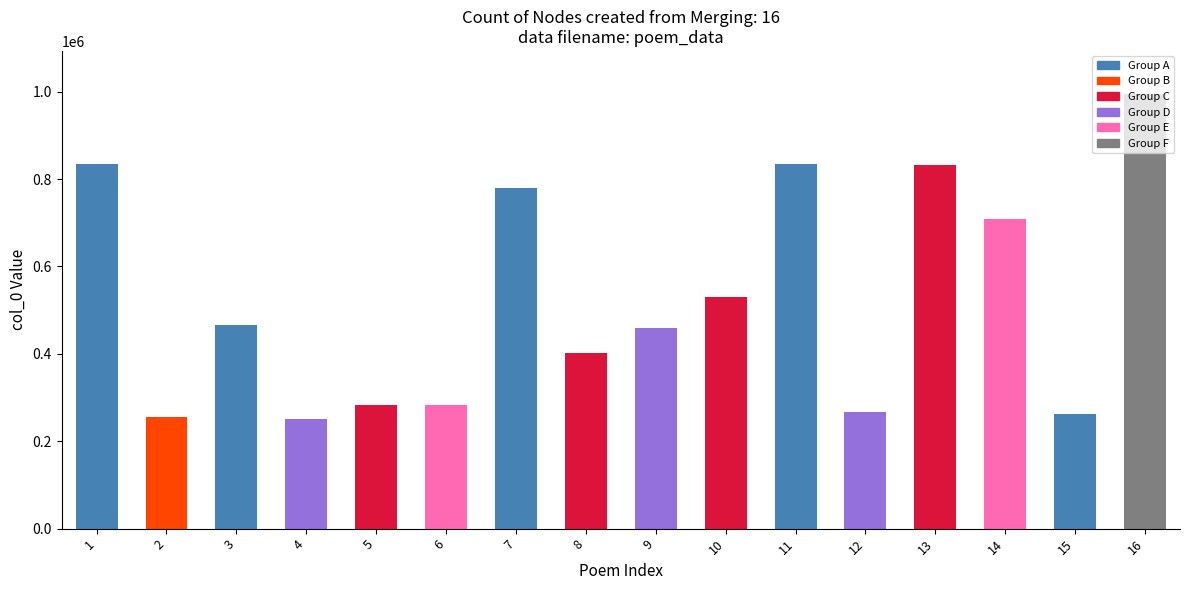

What is the average value?

527780